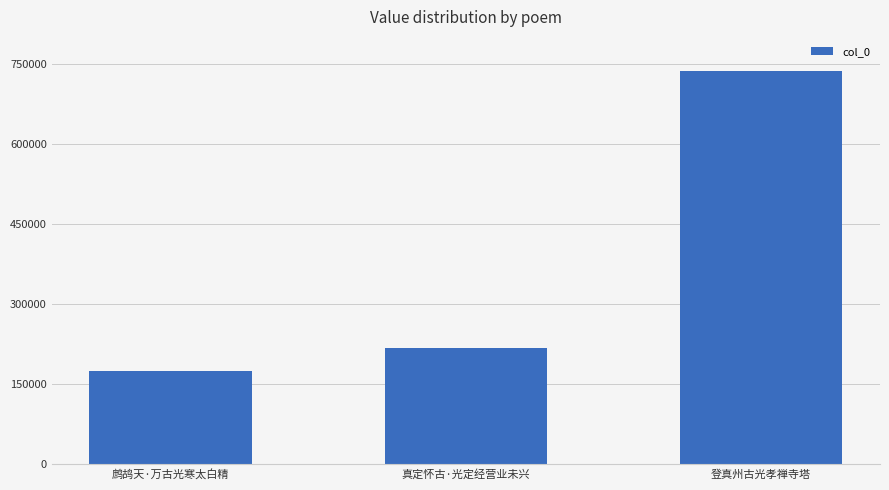

What position from the right is 真定怀古·光定经营业未兴?

2